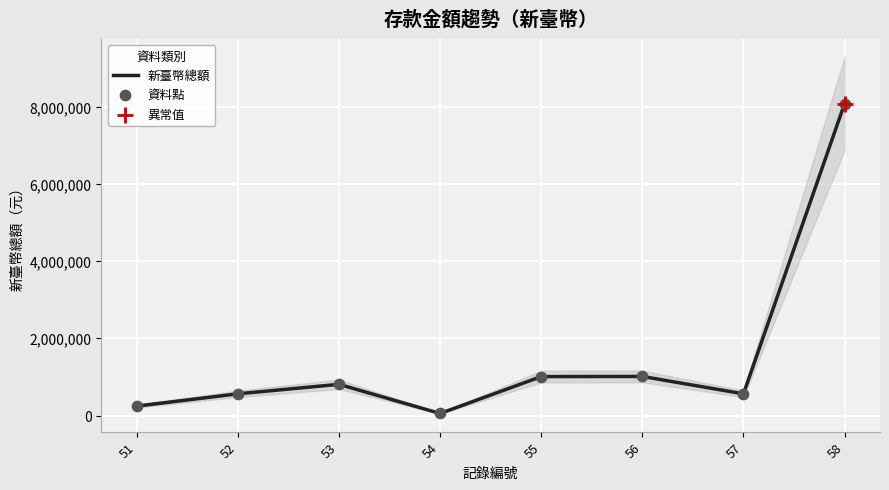

Is the value of 新臺幣總額 at 54 greater than the value of 資料點 at 53?

No